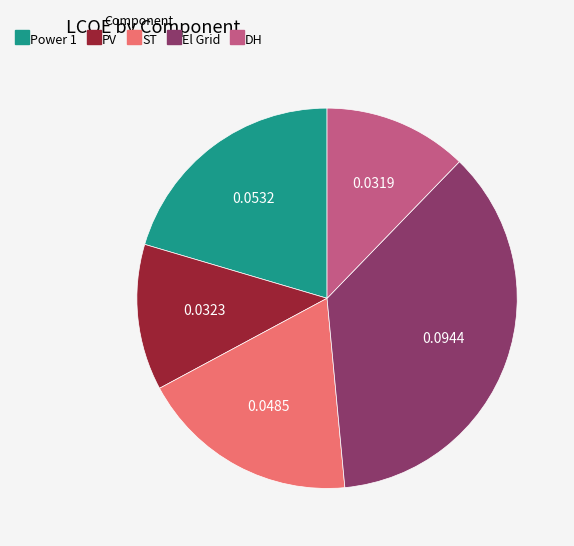

How many slices are in this pie chart?

5